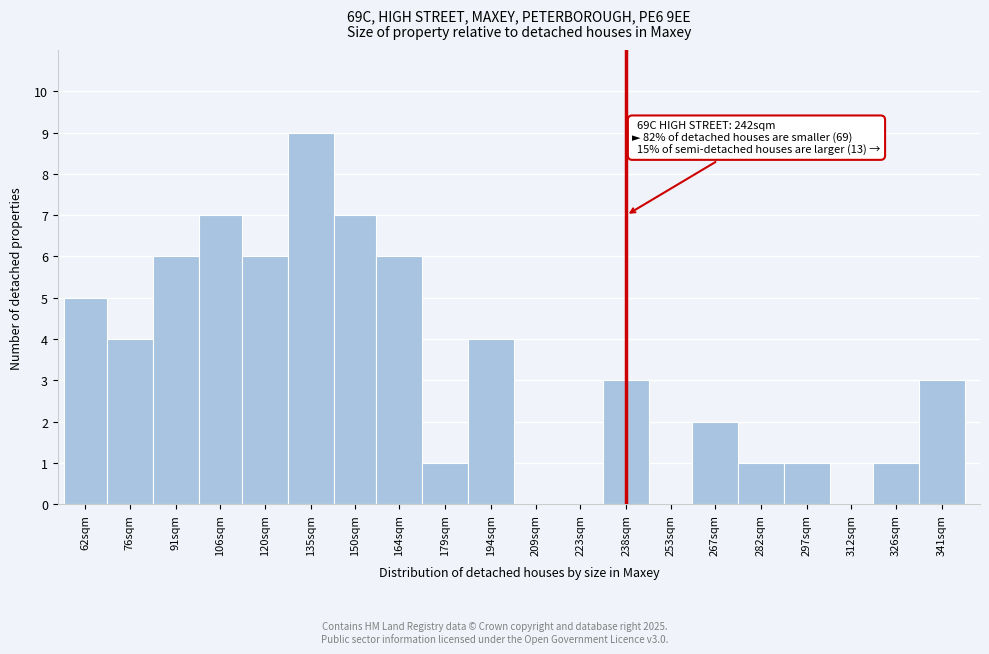

Reading left to right, transcribe all the data shown in this chart.

62sqm=5	76sqm=4	91sqm=6	106sqm=7	120sqm=6	135sqm=9	150sqm=7	164sqm=6	179sqm=1	194sqm=4	209sqm=0	223sqm=0	238sqm=3	253sqm=0	267sqm=2	282sqm=1	297sqm=1	312sqm=0	326sqm=1	341sqm=3